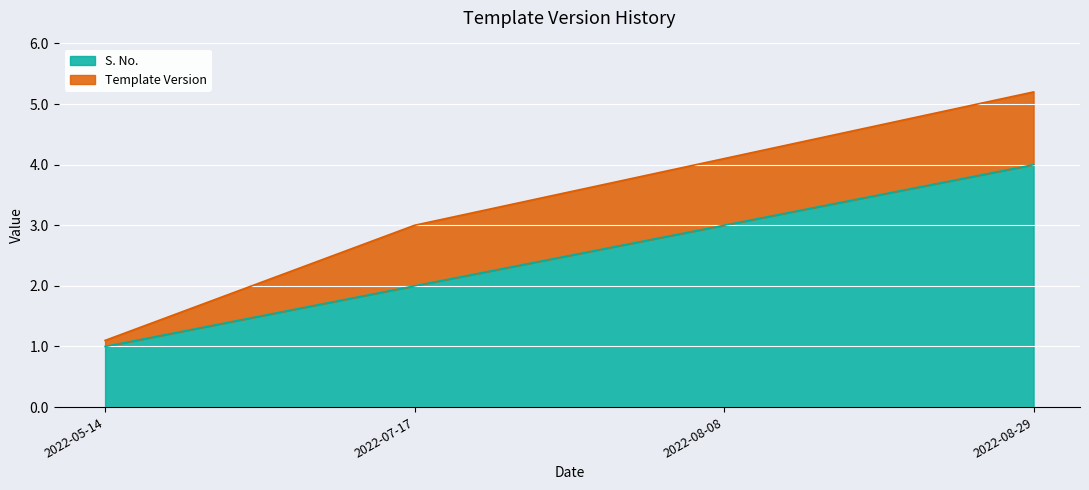

Which category has the highest value across all series?

2022-08-29